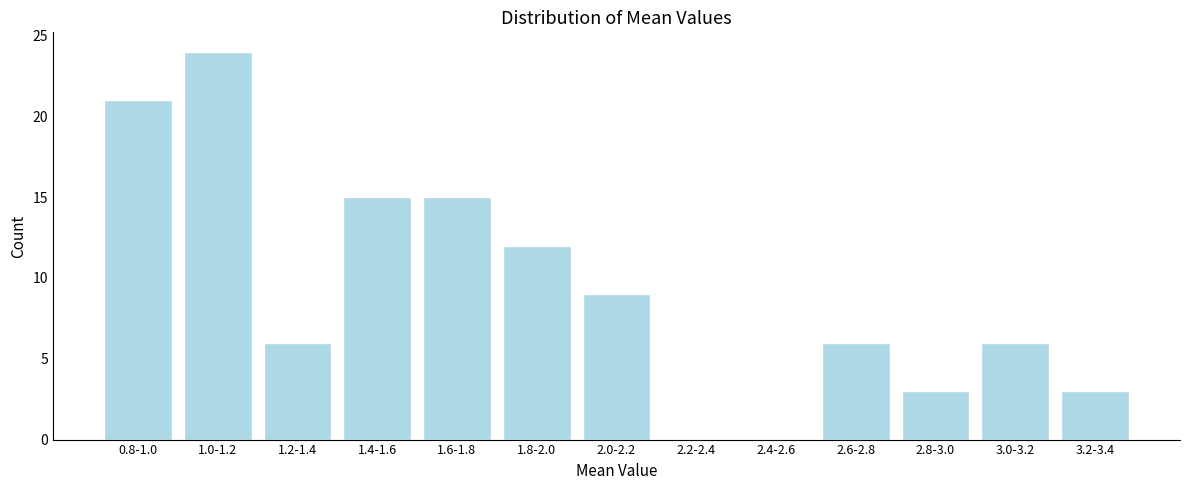

Reading left to right, extract all data points from this chart.

0.8-1.0=21	1.0-1.2=24	1.2-1.4=6	1.4-1.6=15	1.6-1.8=15	1.8-2.0=12	2.0-2.2=9	2.2-2.4=0	2.4-2.6=0	2.6-2.8=6	2.8-3.0=3	3.0-3.2=6	3.2-3.4=3